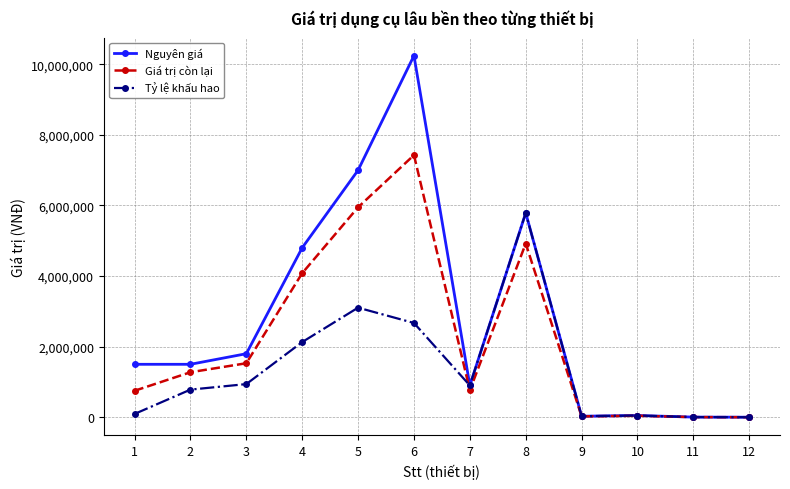

What is the sum of all Tỷ lệ khấu hao values?

16494107